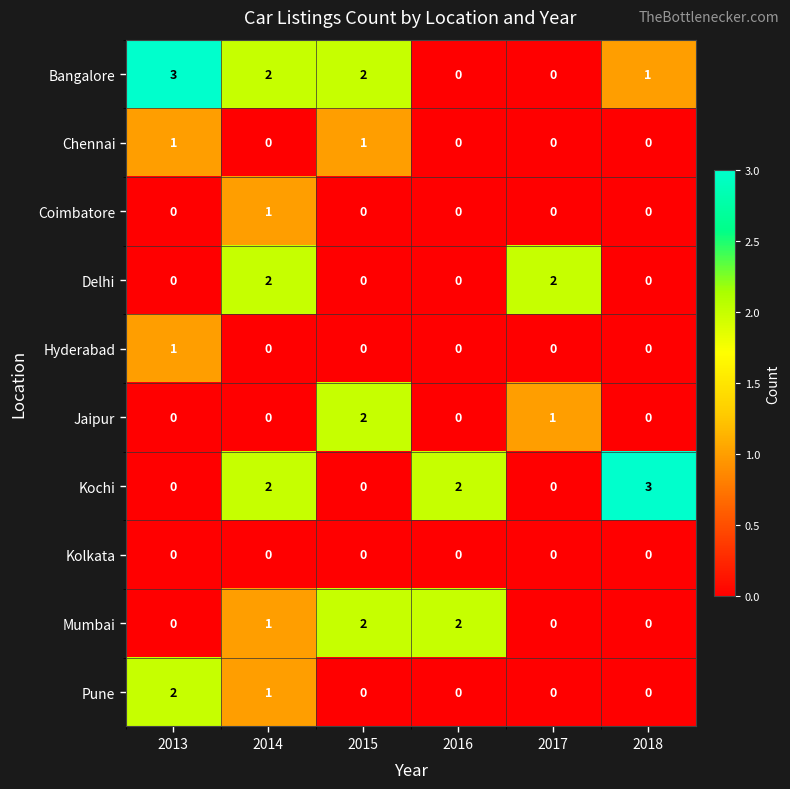

True or false: Delhi has a value of 1 at 2016.

False